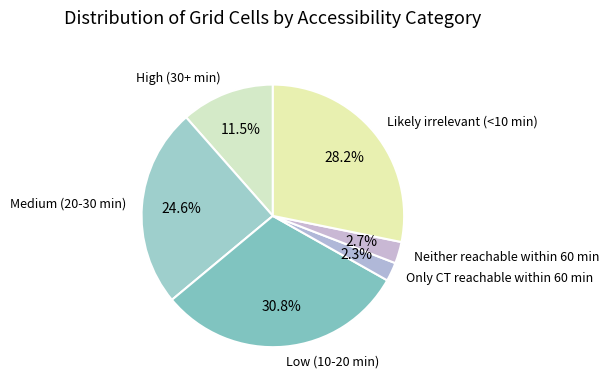

To the nearest percent, what is the average slice percentage?

17%